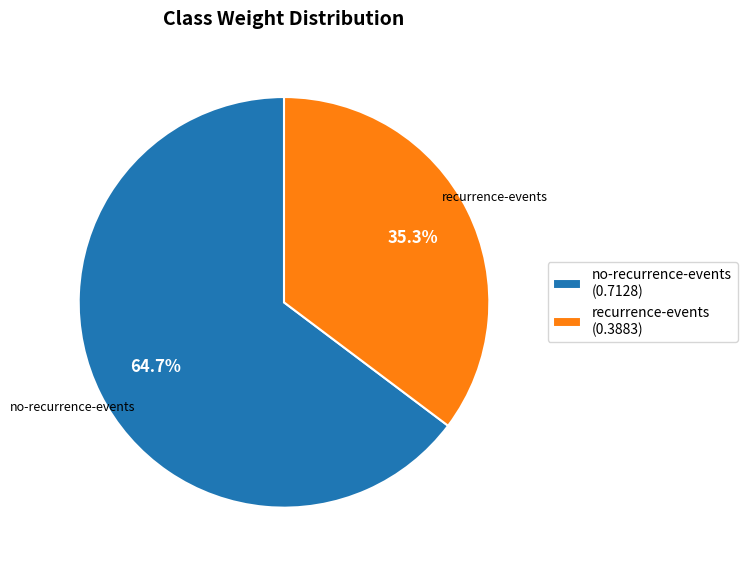

What is the total percentage of no-recurrence-events (0.7128) and recurrence-events (0.3883)?

100.0%